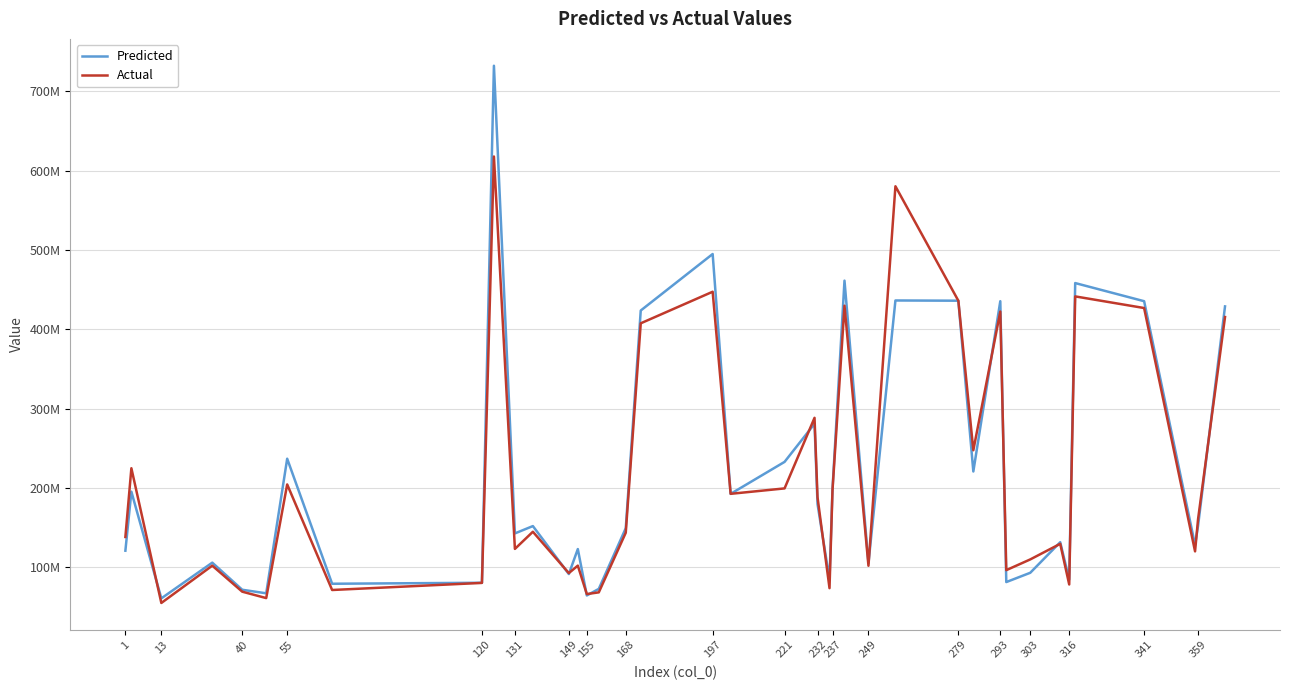

What is the value of the Predicted point at the 5th from the left?

71702235.2